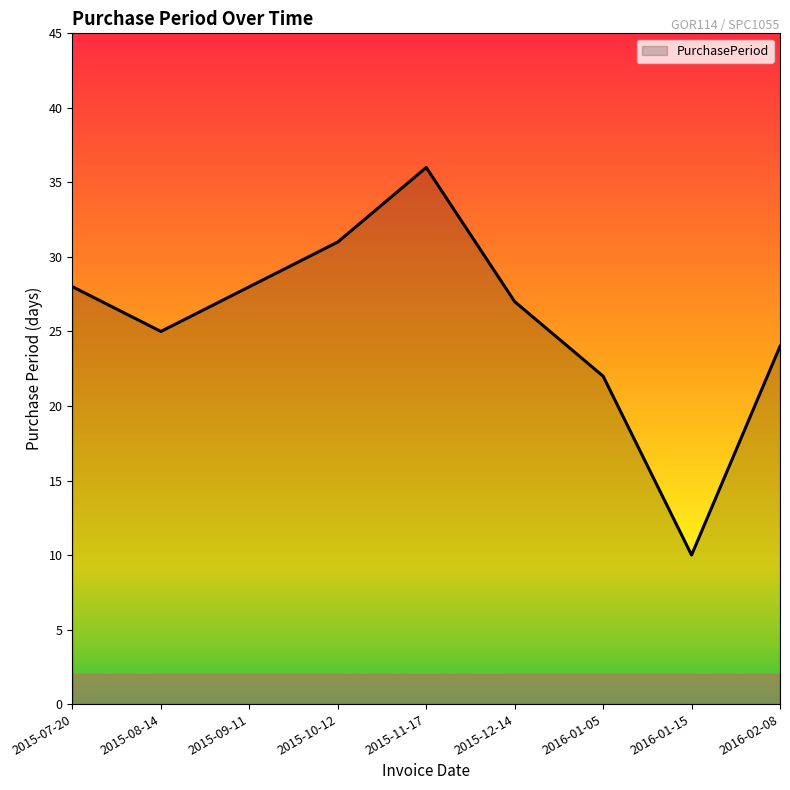

Is it true that the value at 2016-01-15 is 10?

True